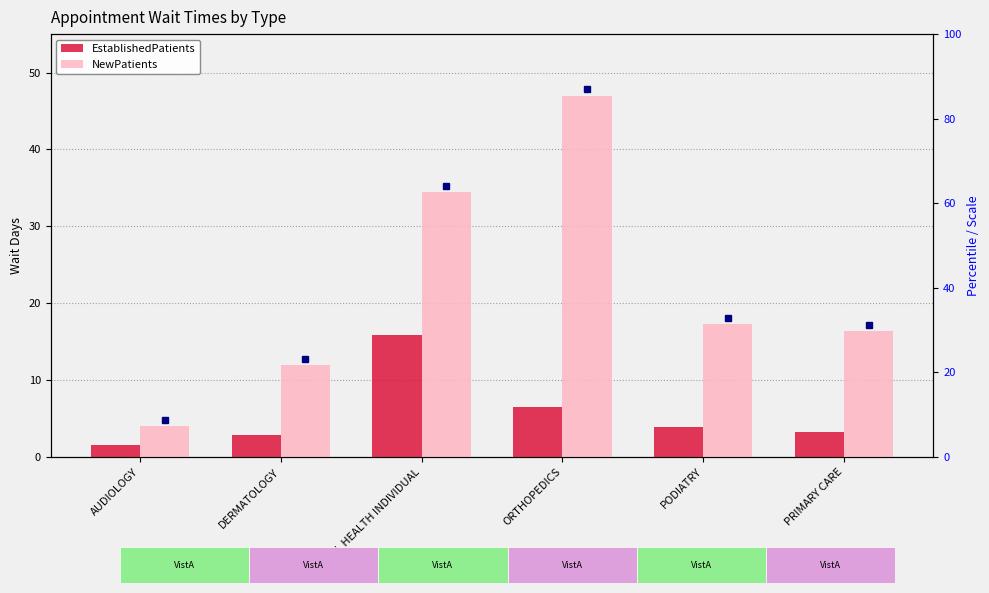

Which series has the largest total across all categories?

NewPatients